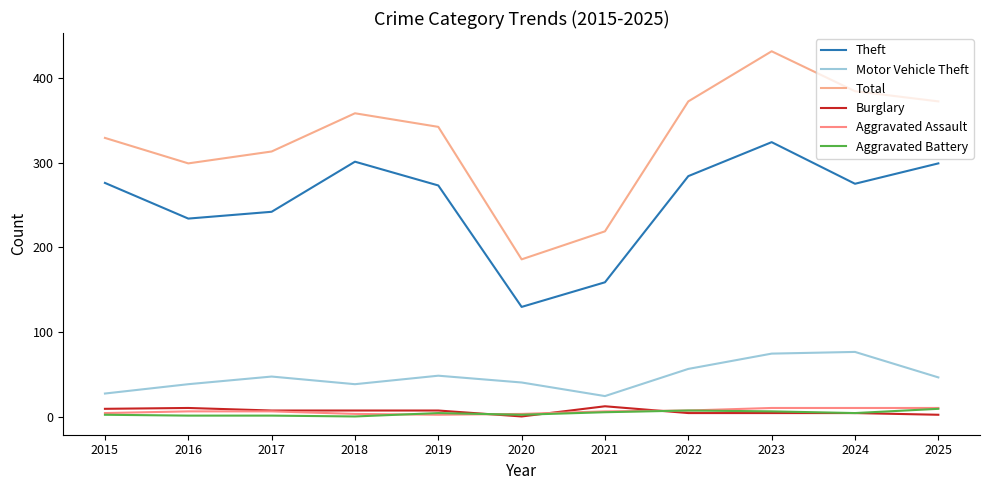

How many lines are shown in the chart?

6